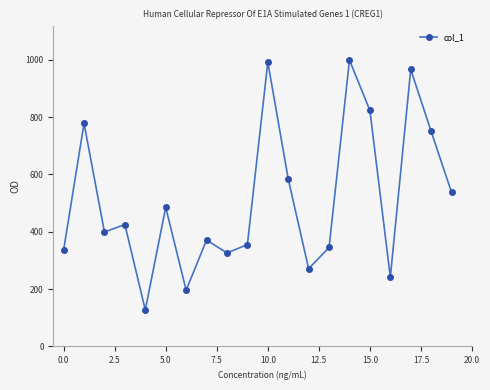

What is the smallest value displayed?

127